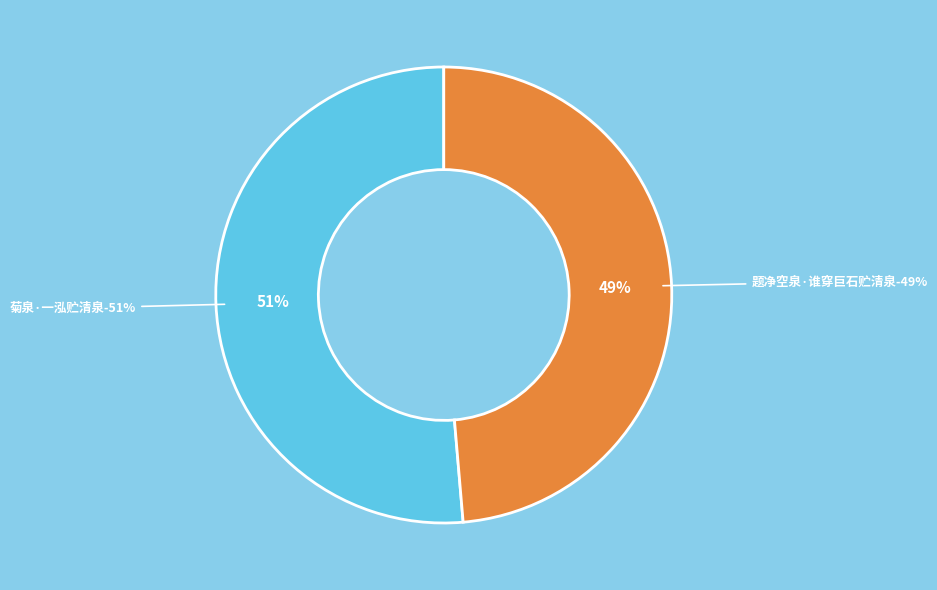

Combined, what portion of the pie is 题净空泉·谁穿巨石贮清泉 and 菊泉·一泓贮清泉?

100.0%